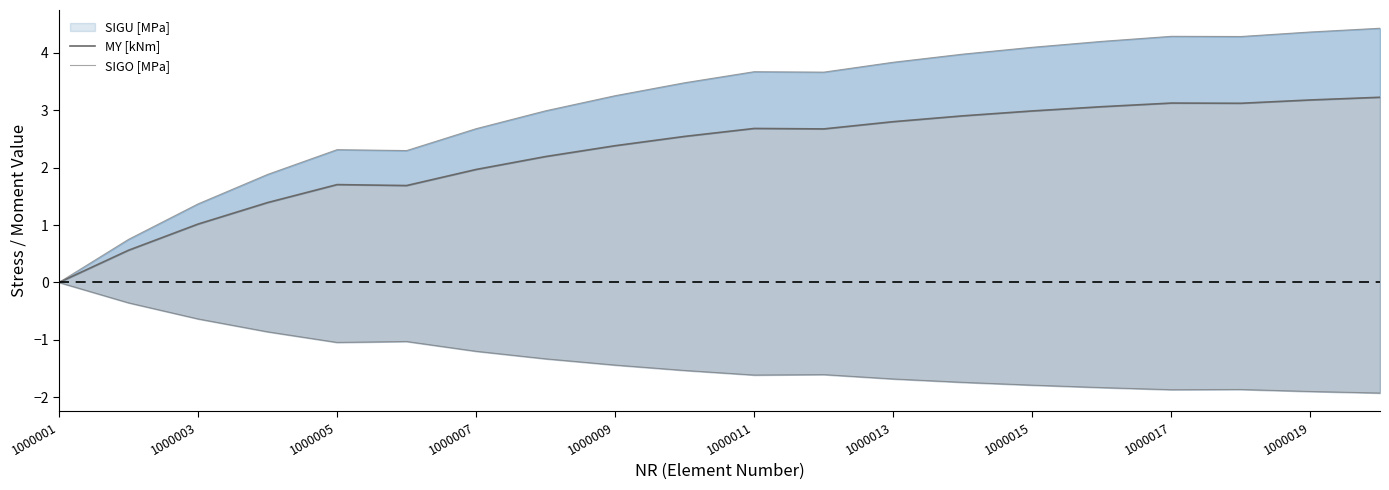

How many series are shown in this chart?

2